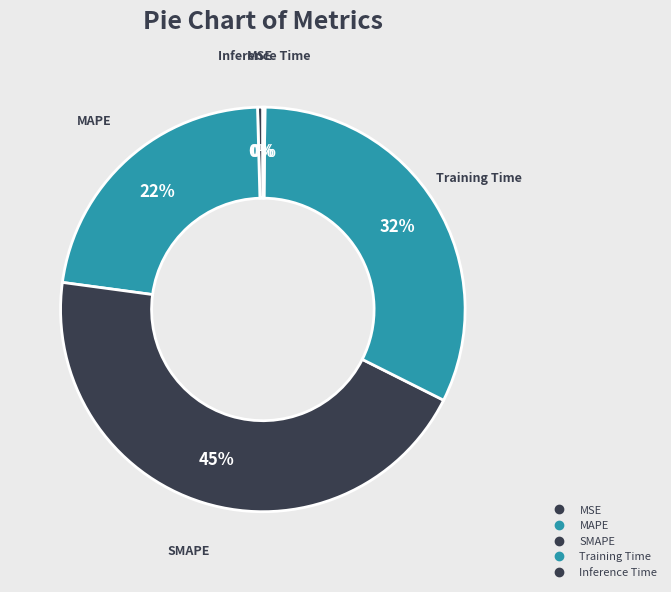

The SMAPE slice represents 57% of the pie. True or false?

False